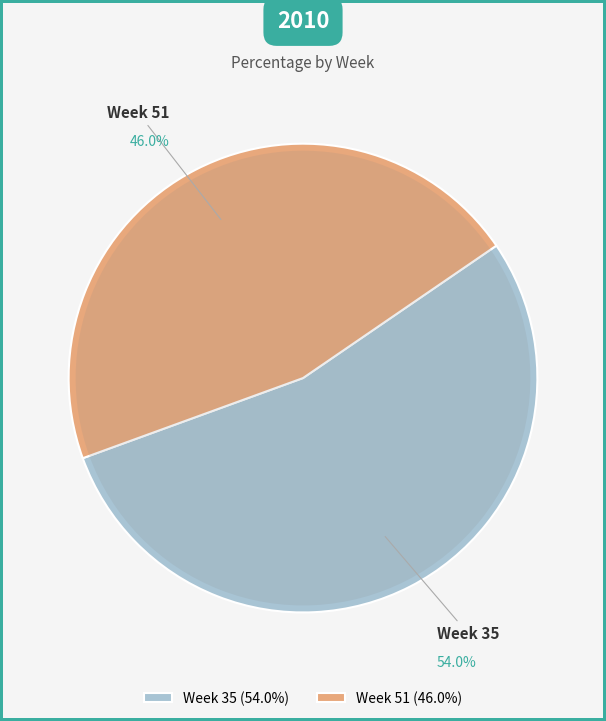

Approximately how many times larger is the value at 51 compared to 35?

0.9